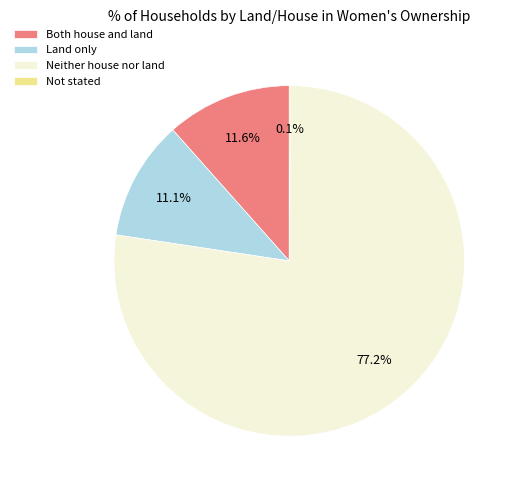

What percentage is NOT represented by Both house and land?

88.4%